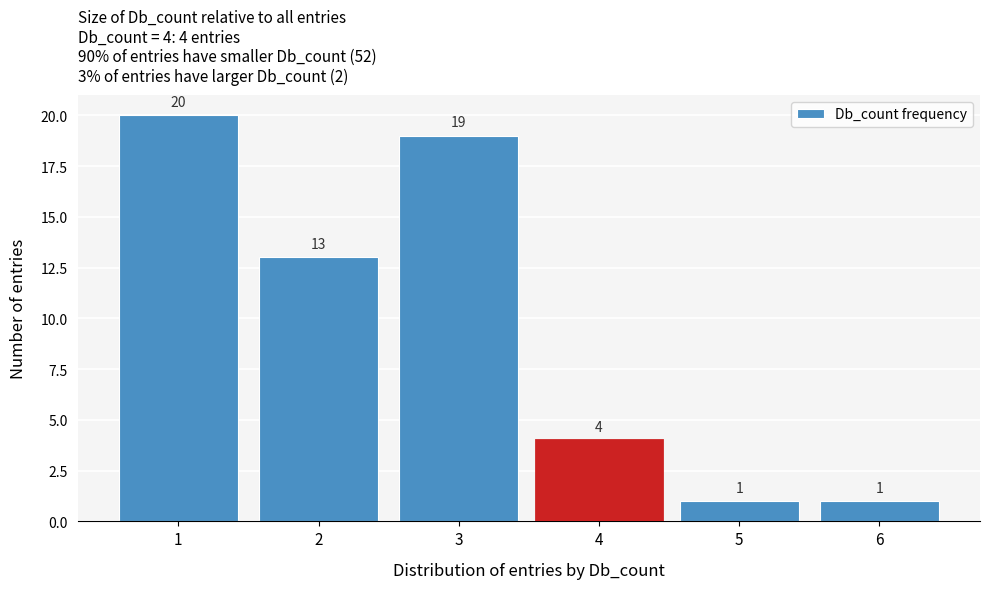

Reading left to right, what are all the values shown in this chart?

20	13	19	4	1	1